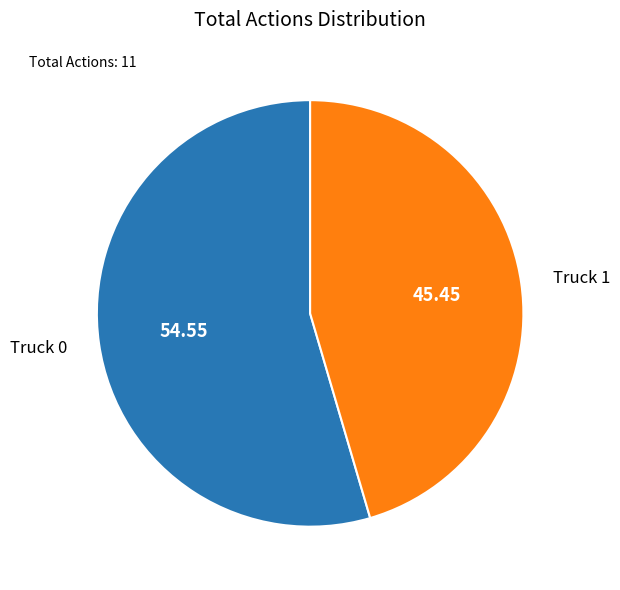

What is the largest slice in the pie chart?

Truck 0